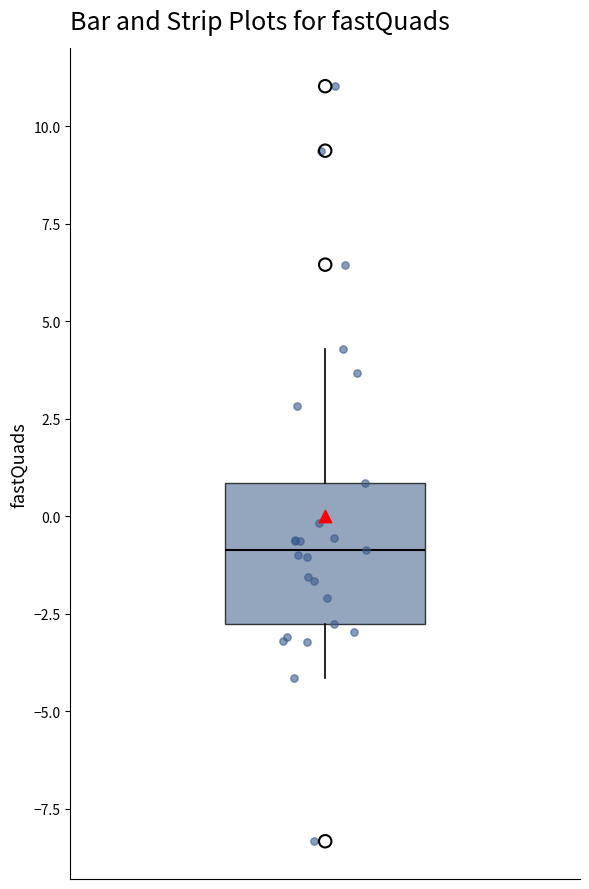

Where is the lower edge of the box on the y-axis? The values are not printed on the chart, so give them approximately, as read against the axis.

-3.0